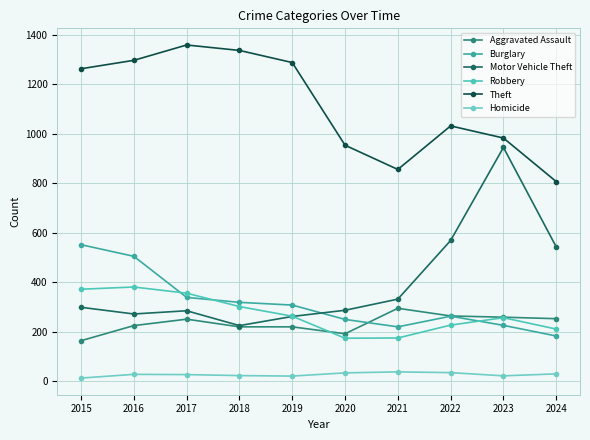

What is the maximum value shown in the chart?

1359